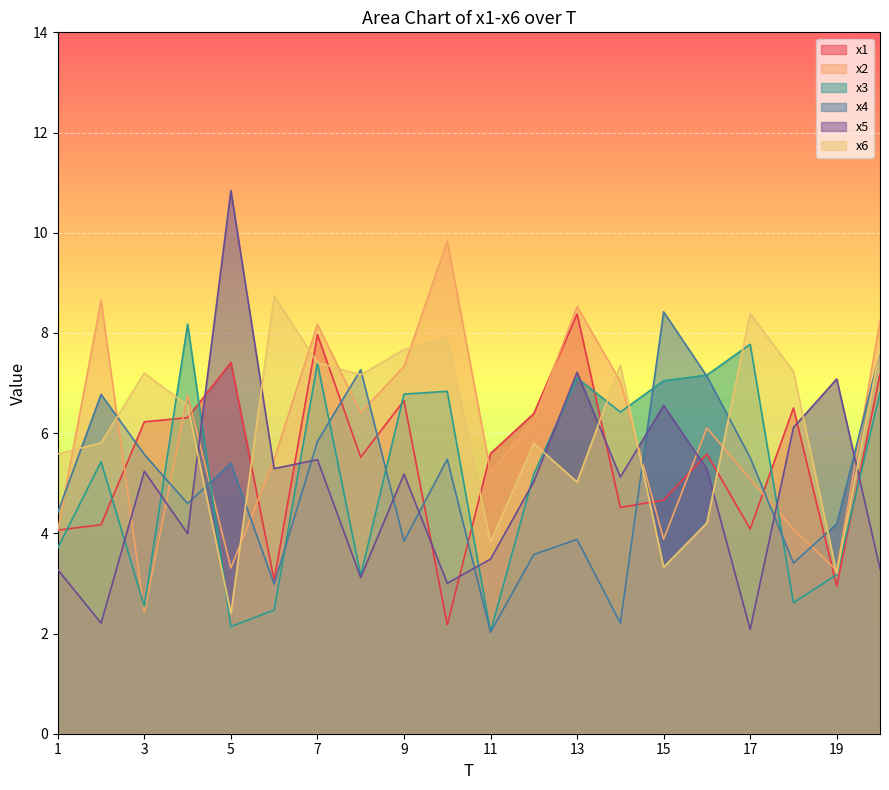

How many lines are shown in the chart?

6